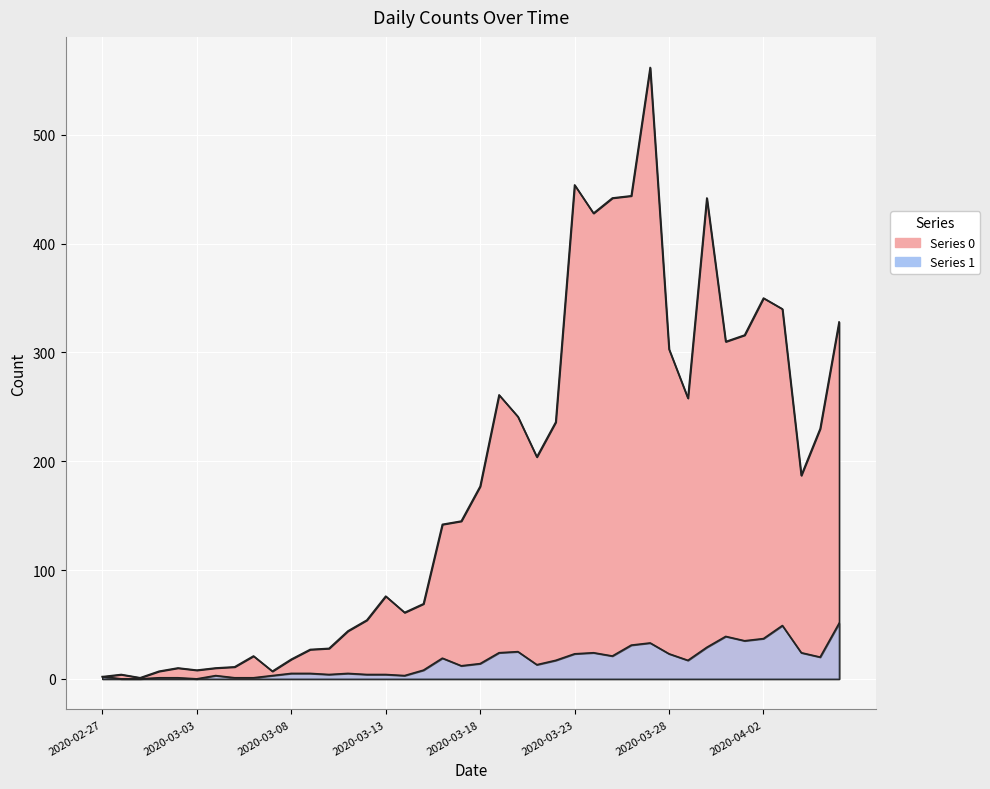

Is the value of 0 at 2020-03-30 greater than the value of 1 at 2020-03-12?

Yes